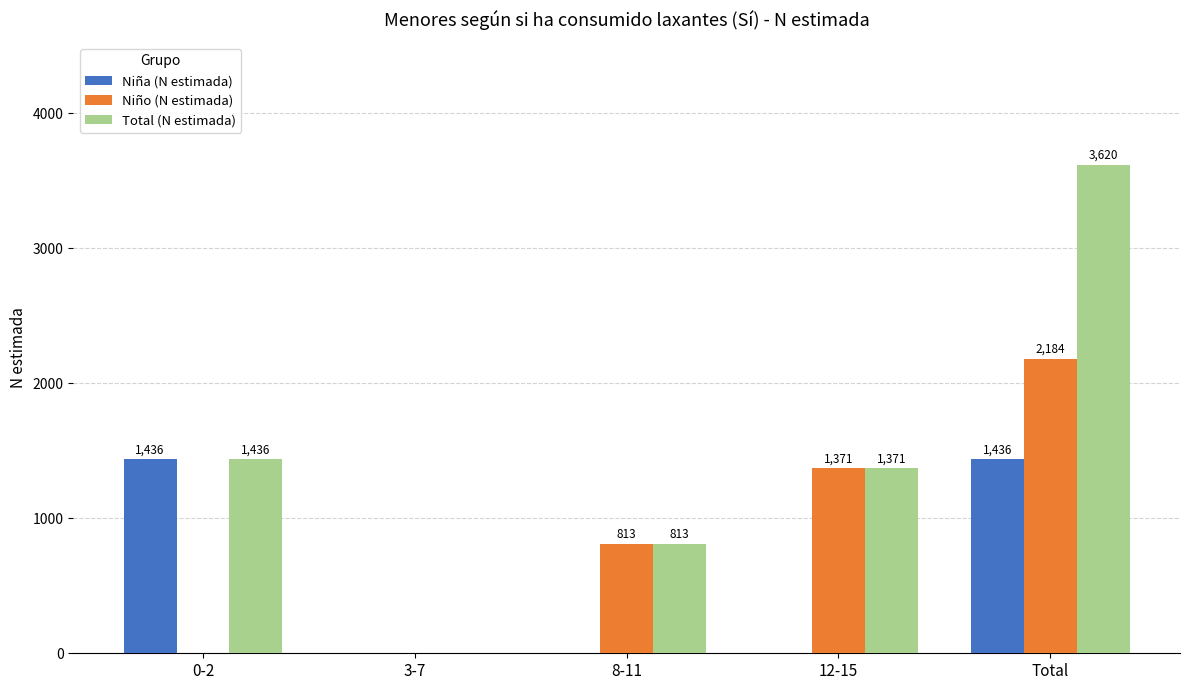

What is the sum of the Total (N estimada) values at 12-15 and 8-11?

2184